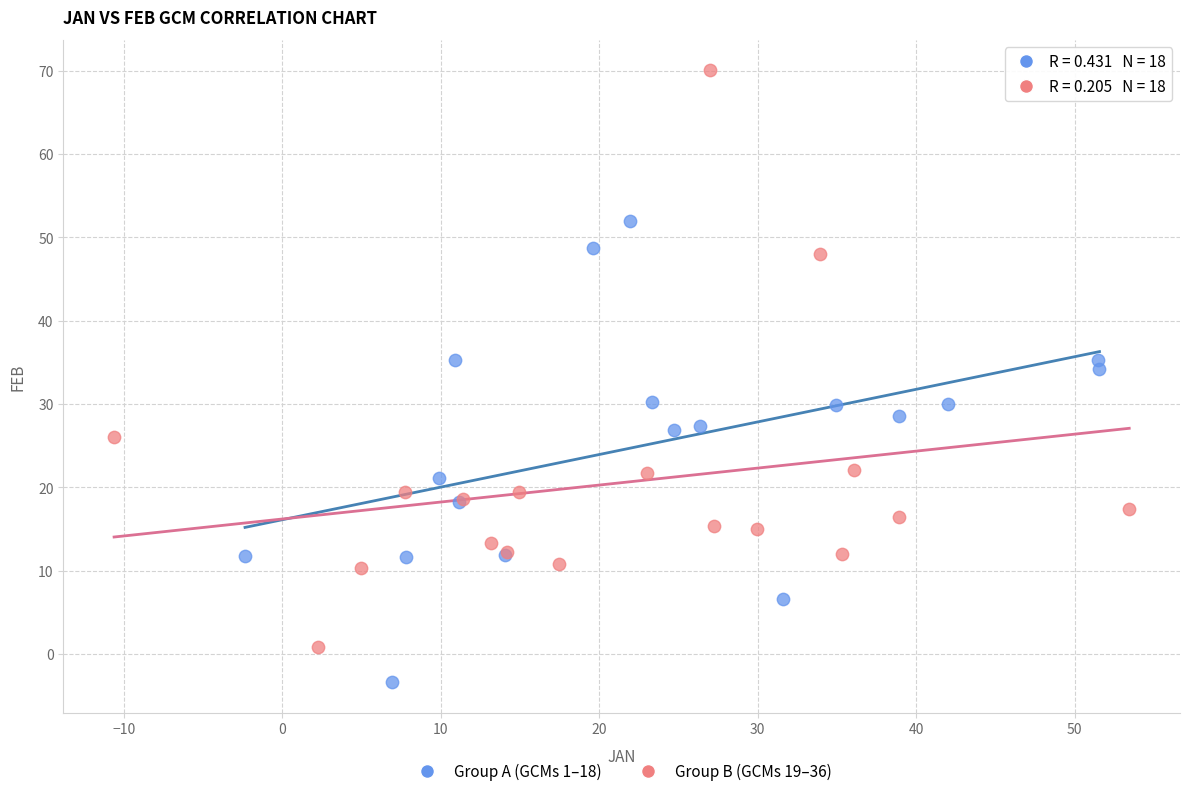

Which series contains the lowest Y value?

Group A (GCMs 1–18)